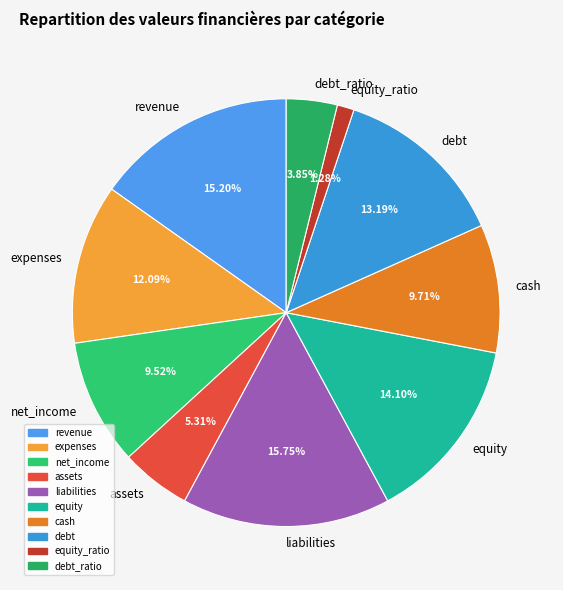

Does any single category account for the majority?

No